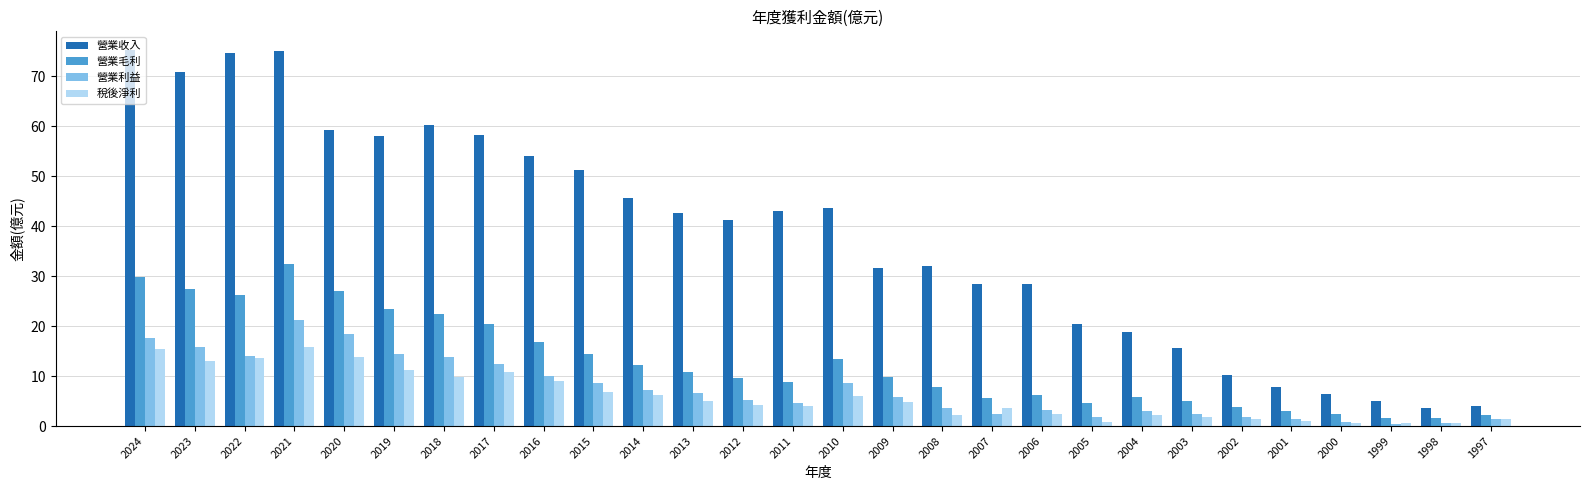

How many categories are shown in the chart?

28